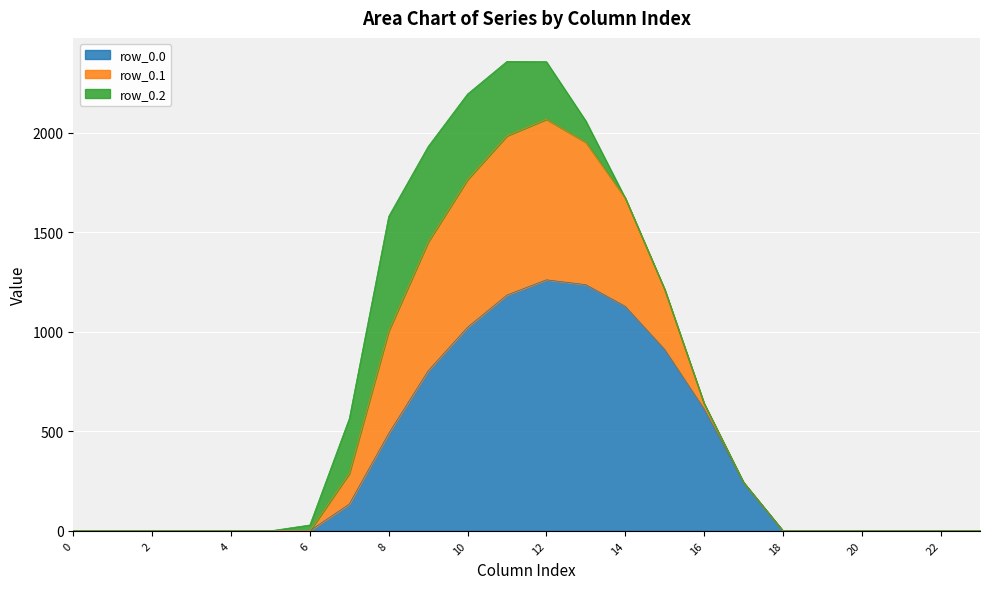

True or false: row_0.1 and row_0.0 intersect in this chart.

False